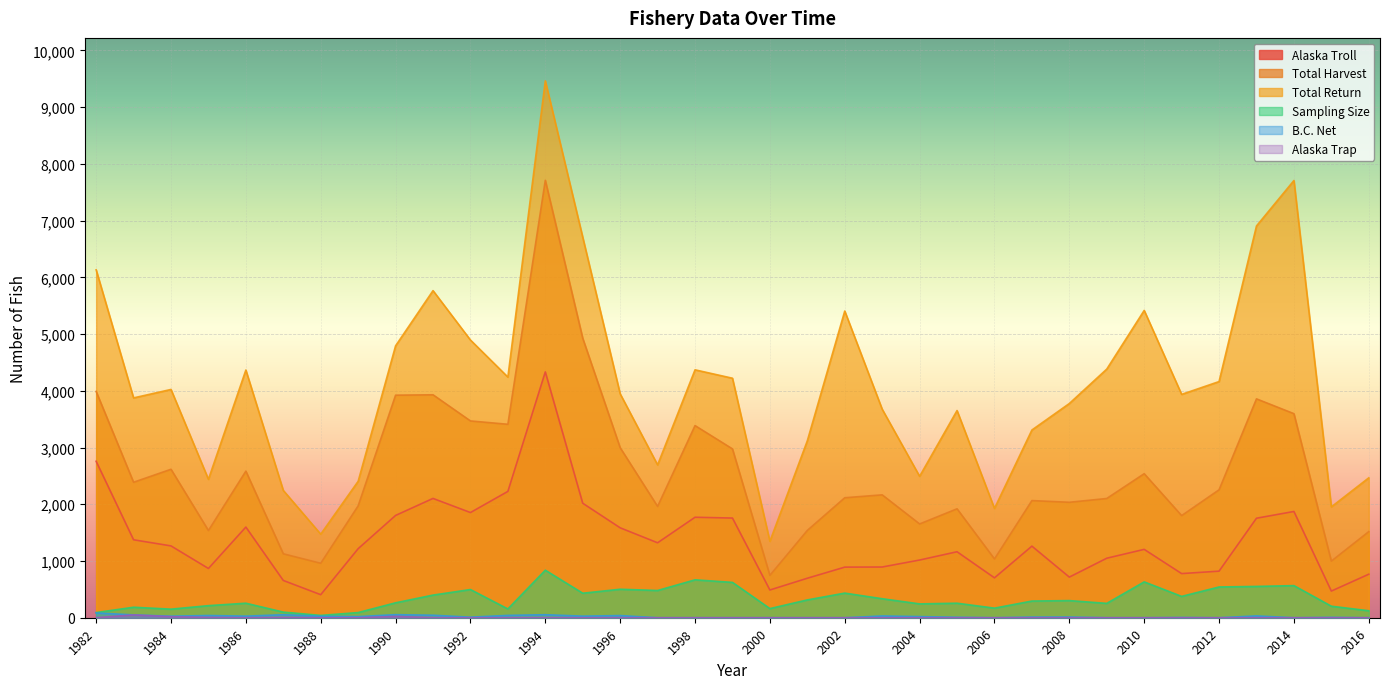

At how many categories does at least one series exceed 3029?

25